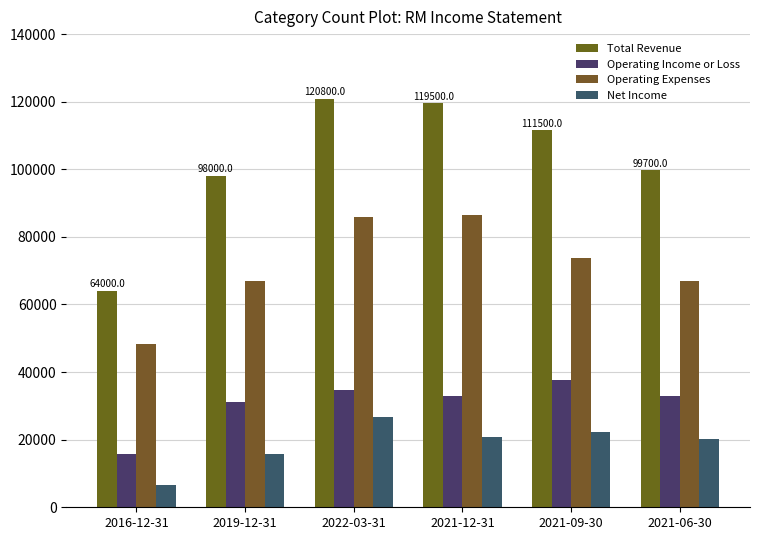

Rank the categories by Operating Expenses value from lowest to highest.

2016-12-31, 2019-12-31, 2021-06-30, 2021-09-30, 2022-03-31, 2021-12-31